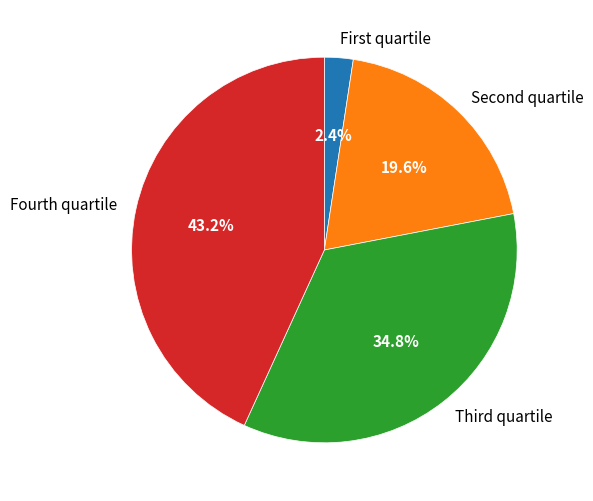

Is there any slice that represents more than half of the pie?

No